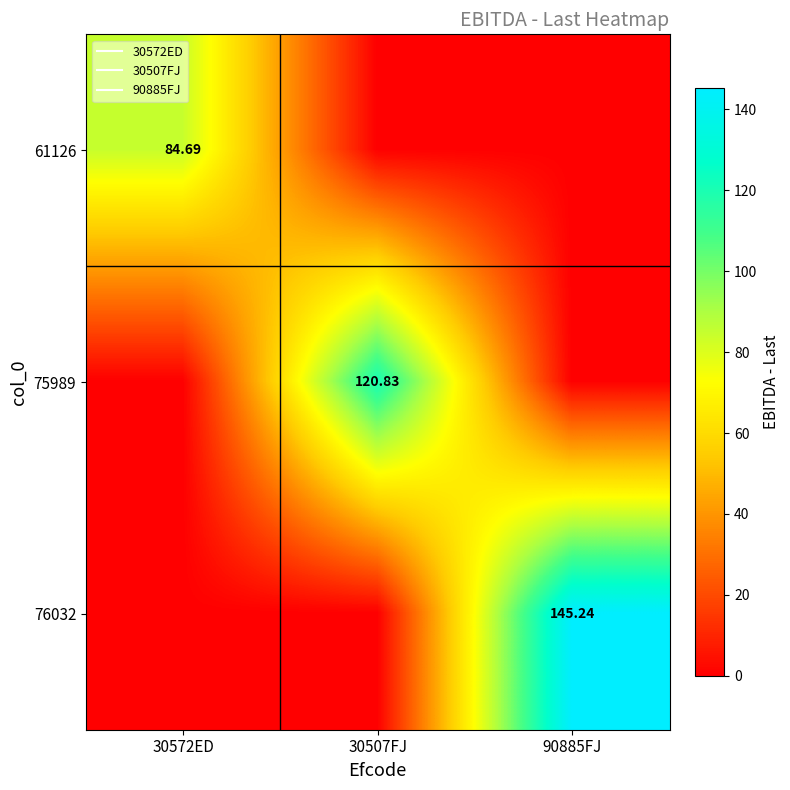

What is the sum of all 61126 values?

84.7